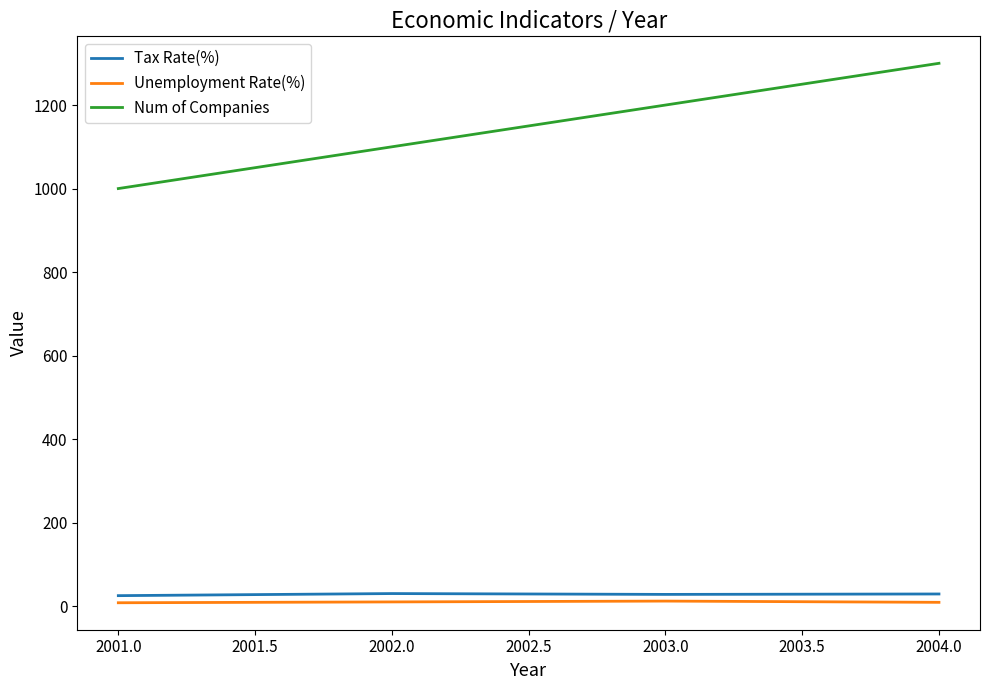

True or false: Num of Companies and Unemployment Rate(%) intersect in this chart.

False